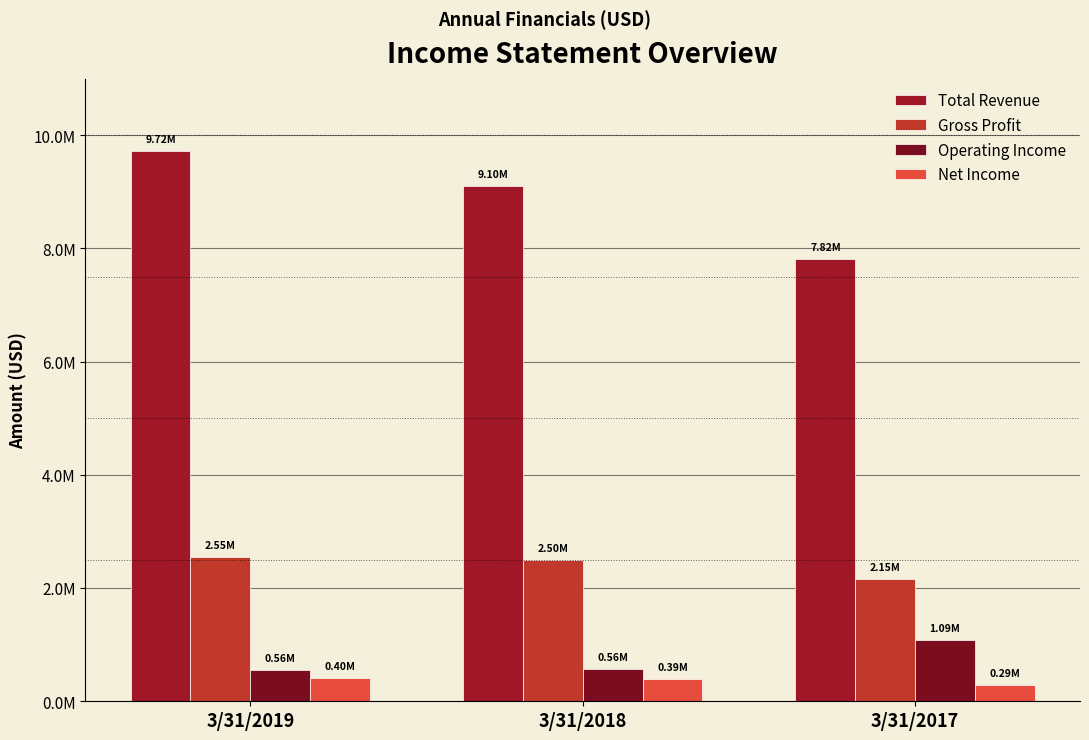

What is the highest value of the Net Income series?

404594